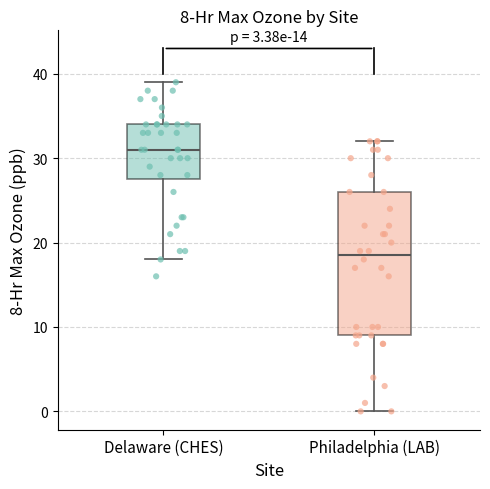

Which box is the tallest, from its lower edge to its upper edge?

Philadelphia (LAB)